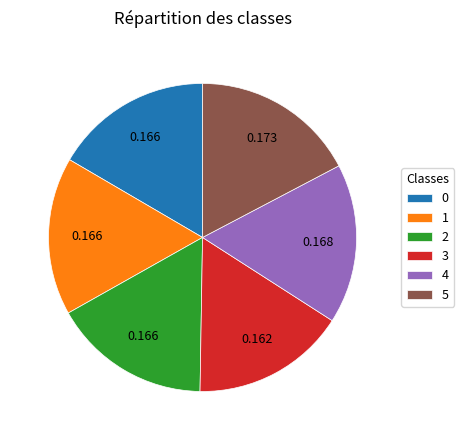

Is the sum of 5 and 2 greater than half?

No